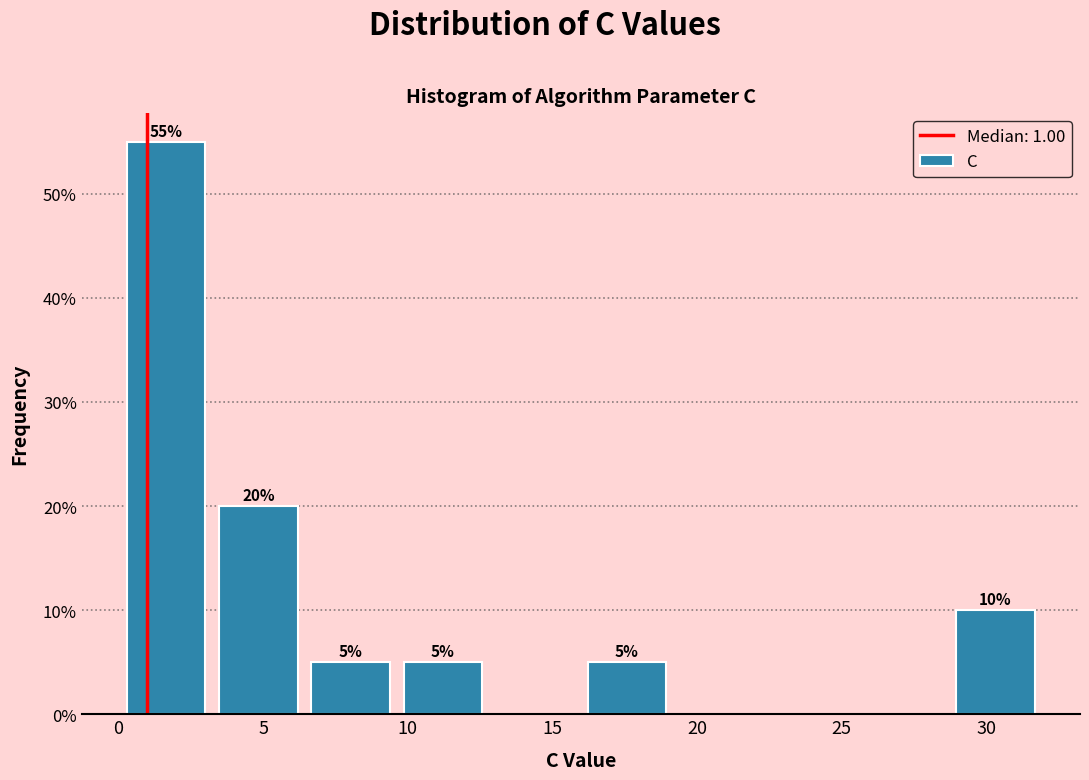

Over which range of the x-axis is the bar tallest?

0.0 to 3.0